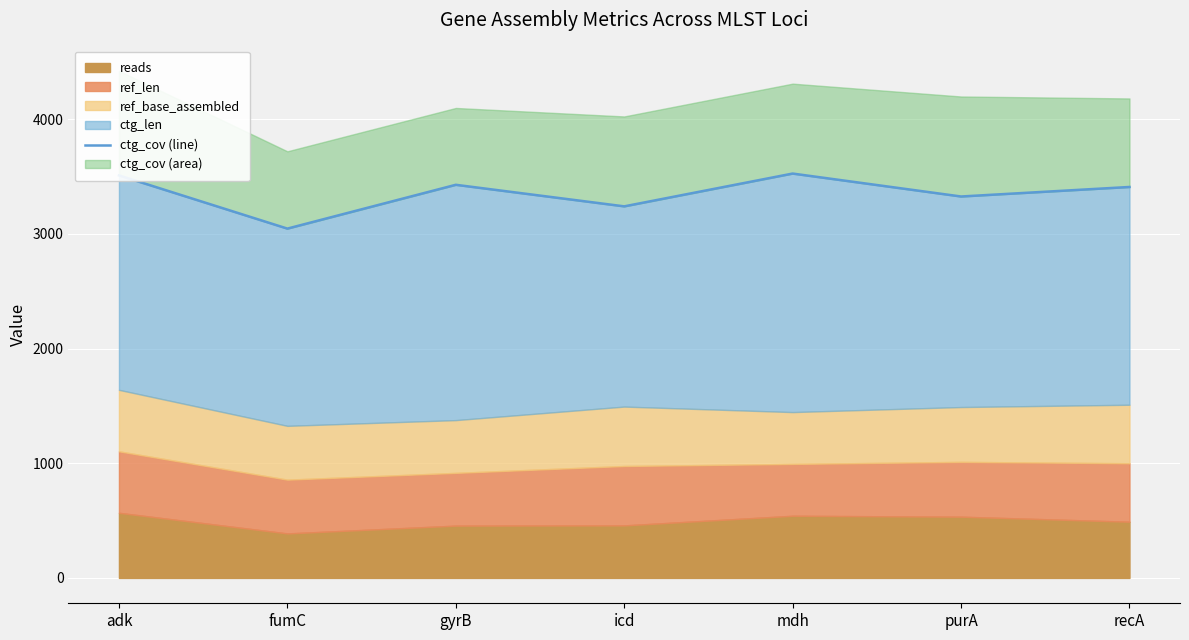

What is the label of the 3rd point from the right?

mdh